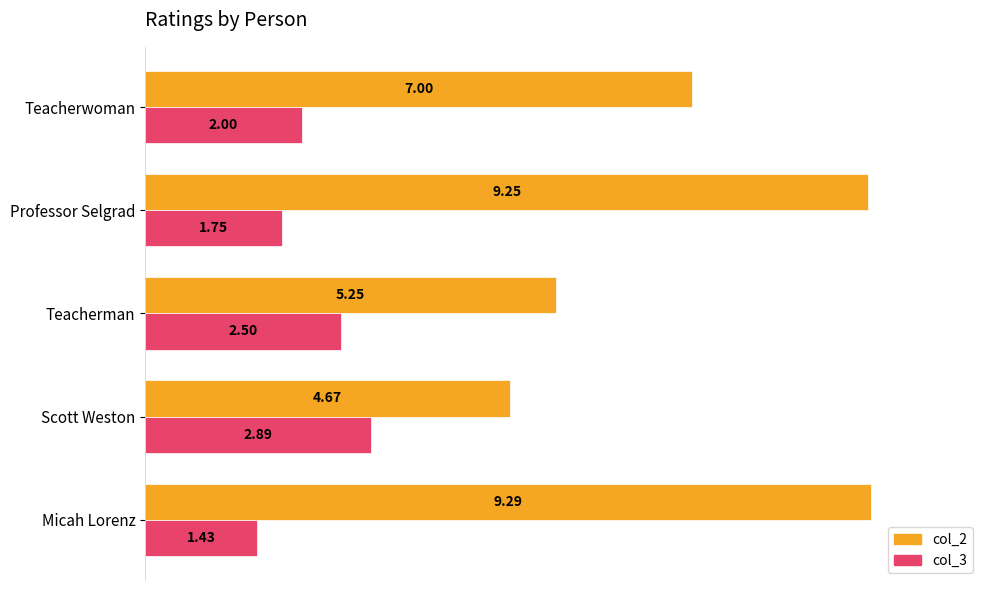

At how many categories does at least one series exceed 3?

5